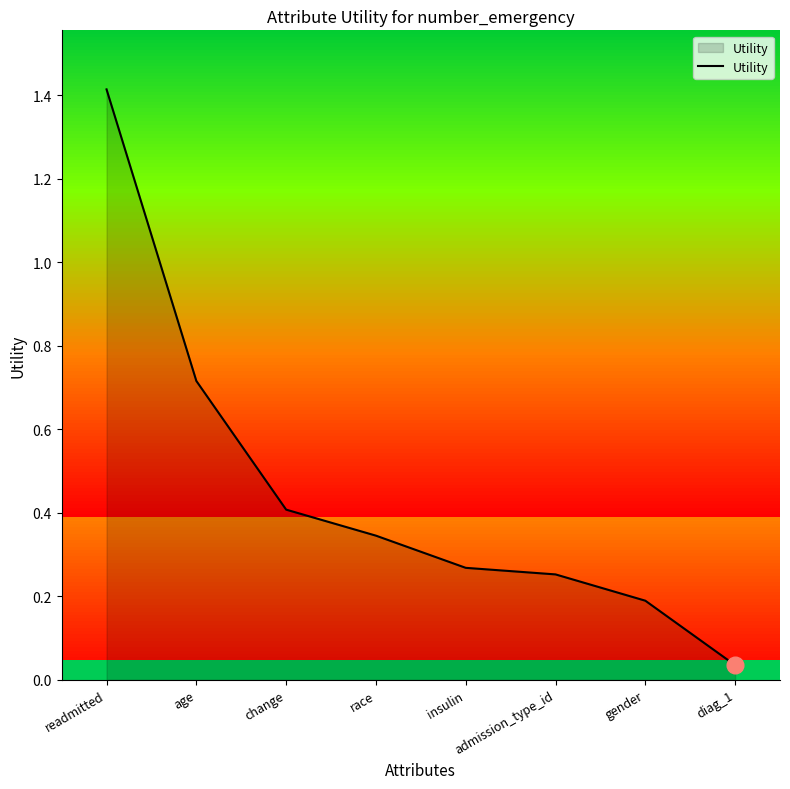

Which category has the highest value across all series?

readmitted